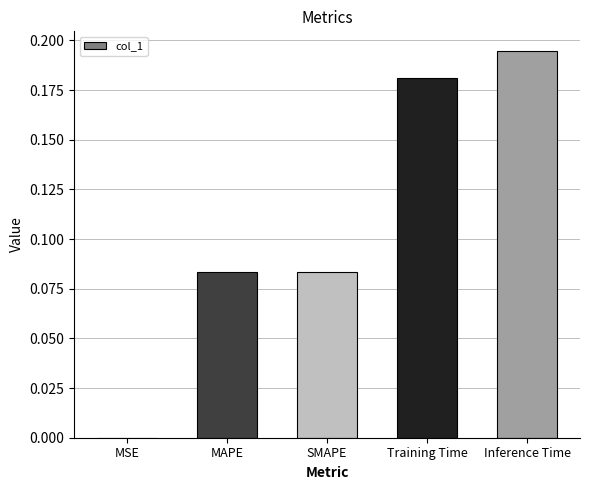

True or false: the data shows 0.0 at MSE.

True